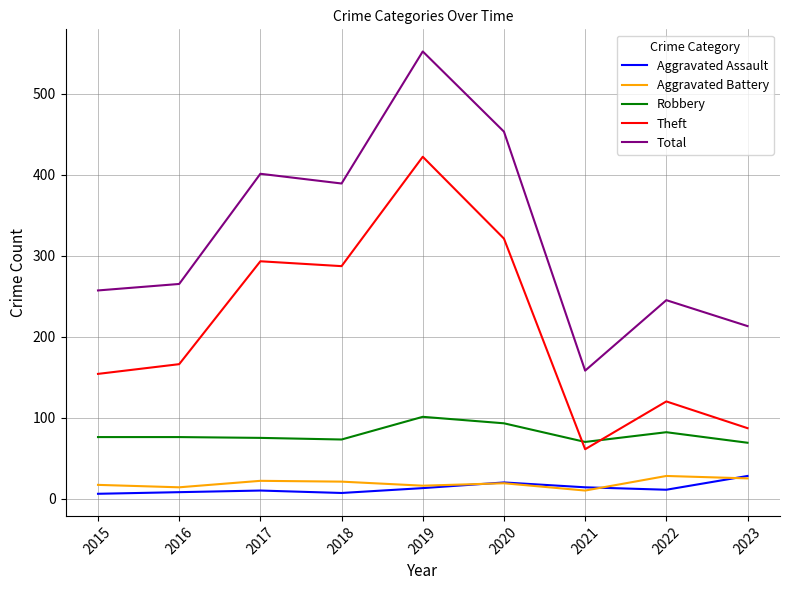

How many values in the Robbery series are below 76?

4